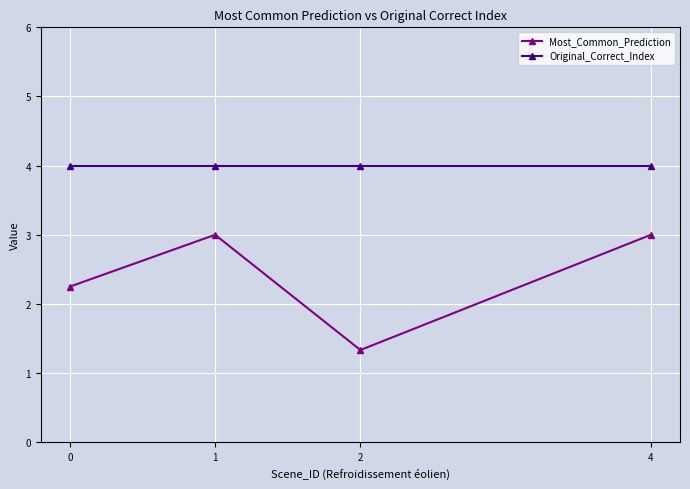

What are all the series names shown in the legend?

Most_Common_Prediction, Original_Correct_Index